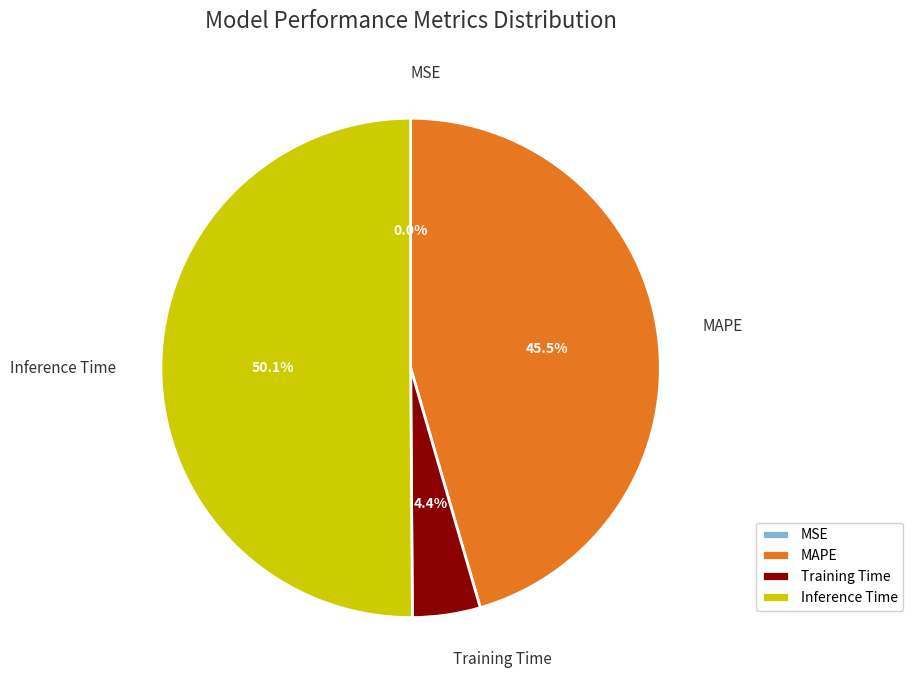

How much of the chart is everything except Training Time?

95.6%